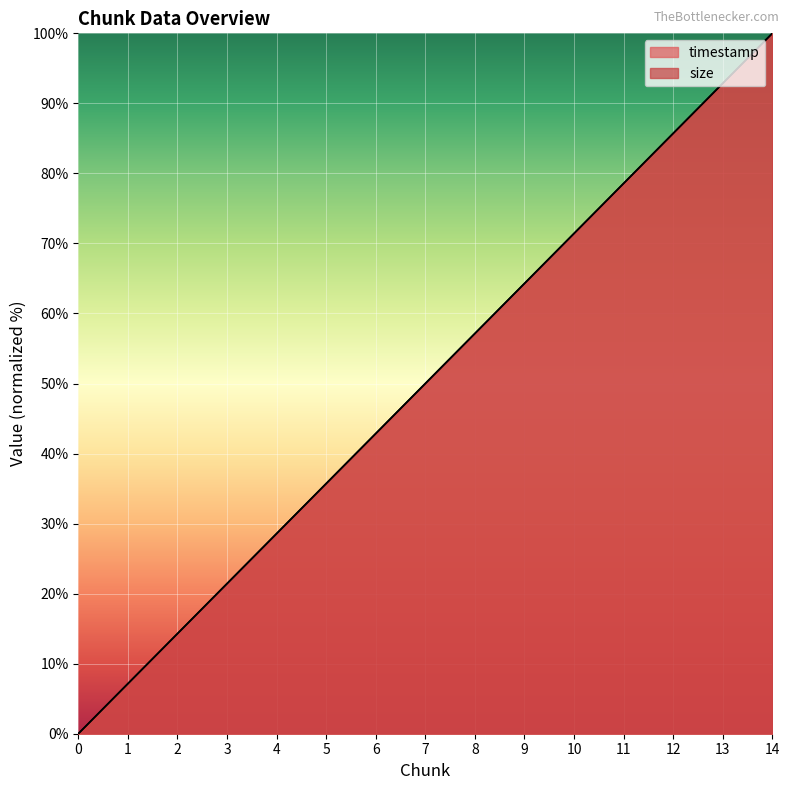

What are all the series names shown in the legend?

timestamp, size